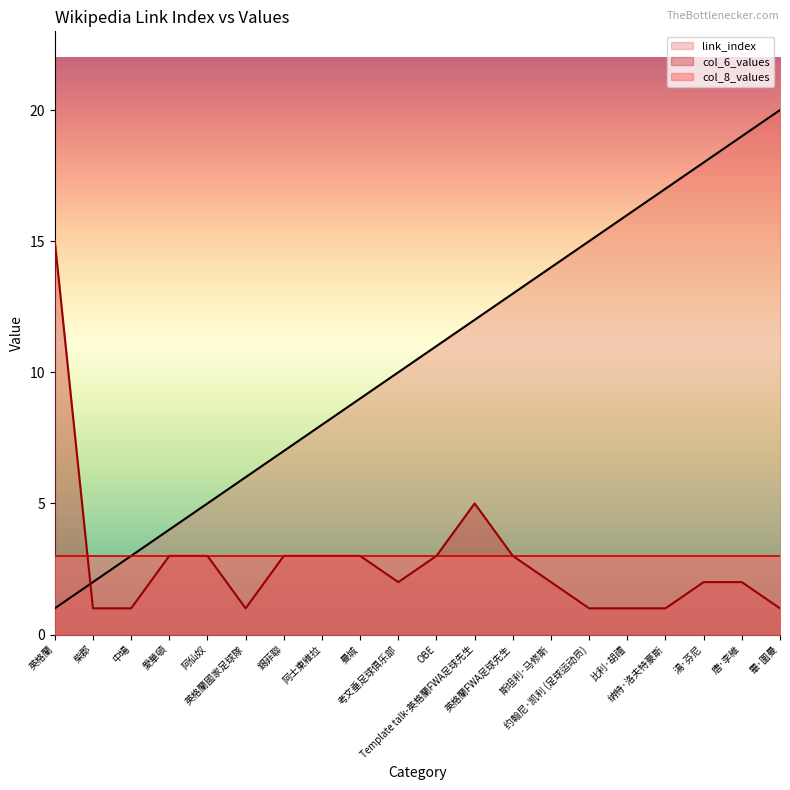

What is the label of the 16th point from the right?

阿仙奴